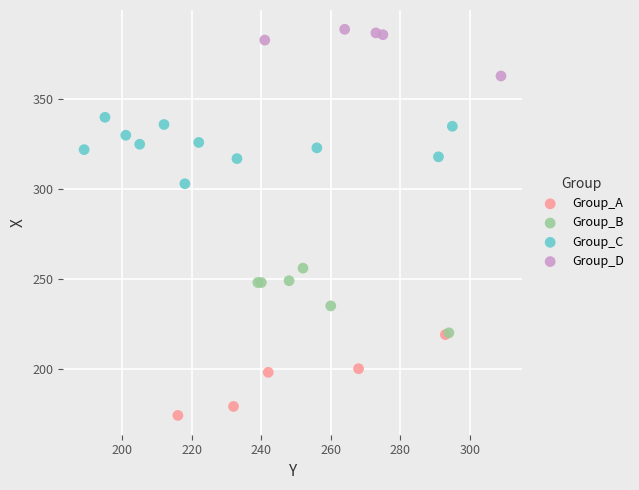

Which series reaches the minimum Y coordinate?

Group_A